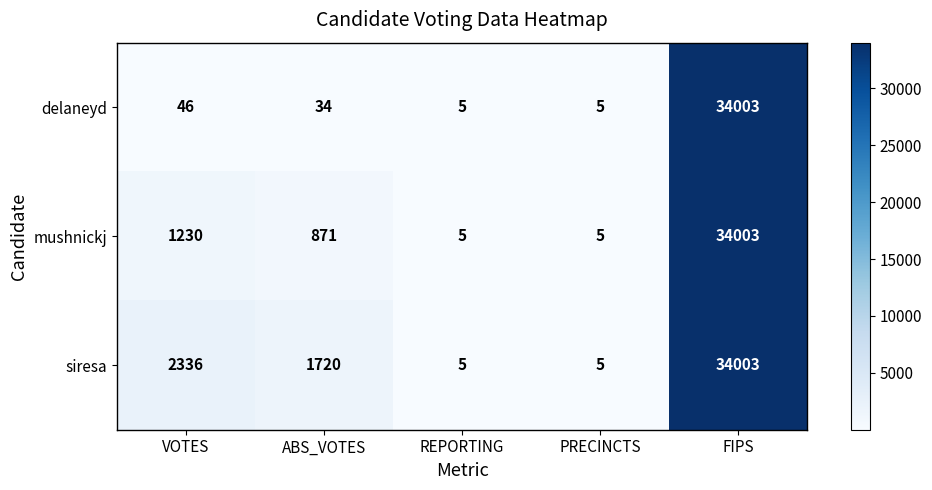

At which label is delaneyd closest to 17004?

VOTES